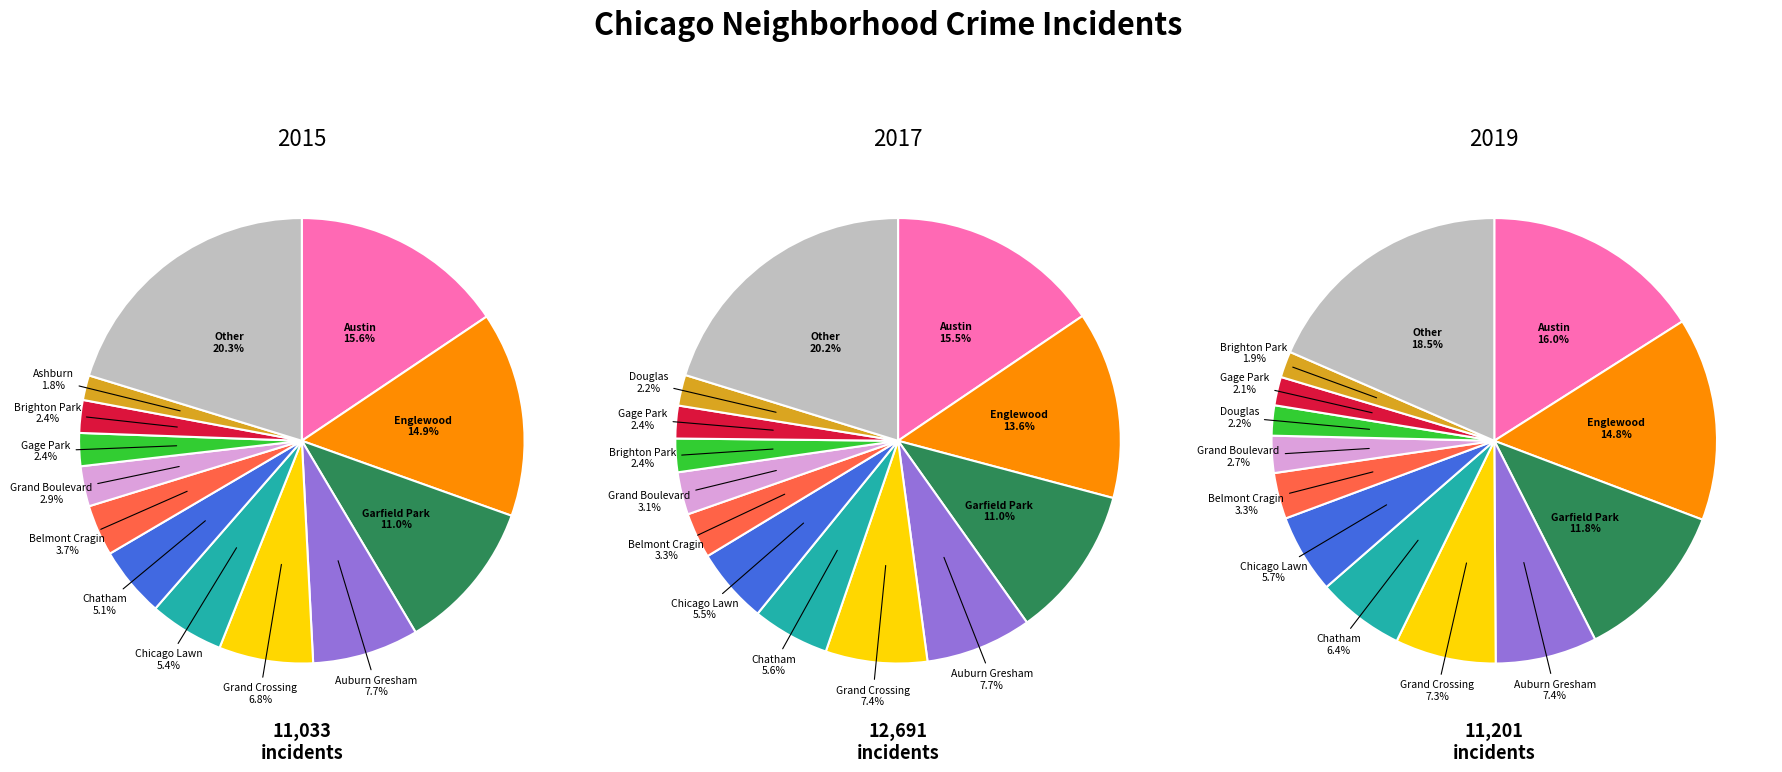

To the nearest percent, what is the difference between the Englewood and Auburn Gresham slice percentages?

7%